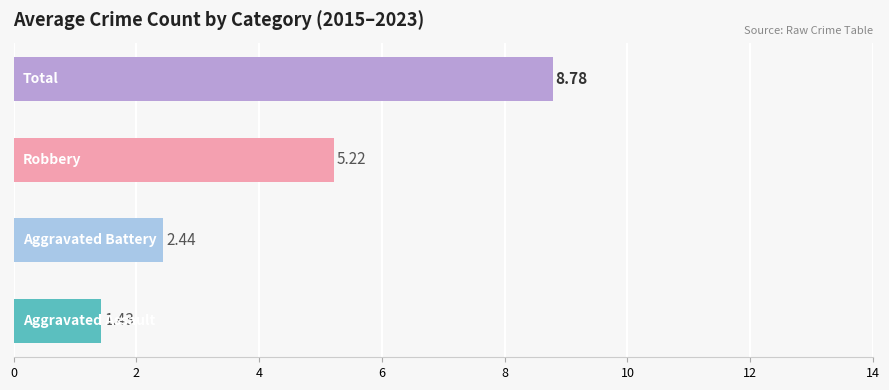

What is the sum of all values?

17.9